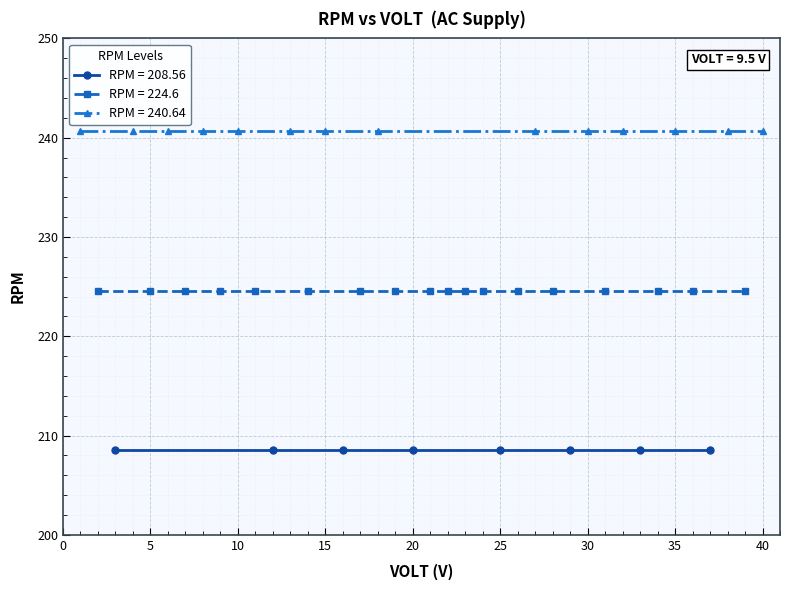

At which category does the chart reach its minimum across all series?

9.5